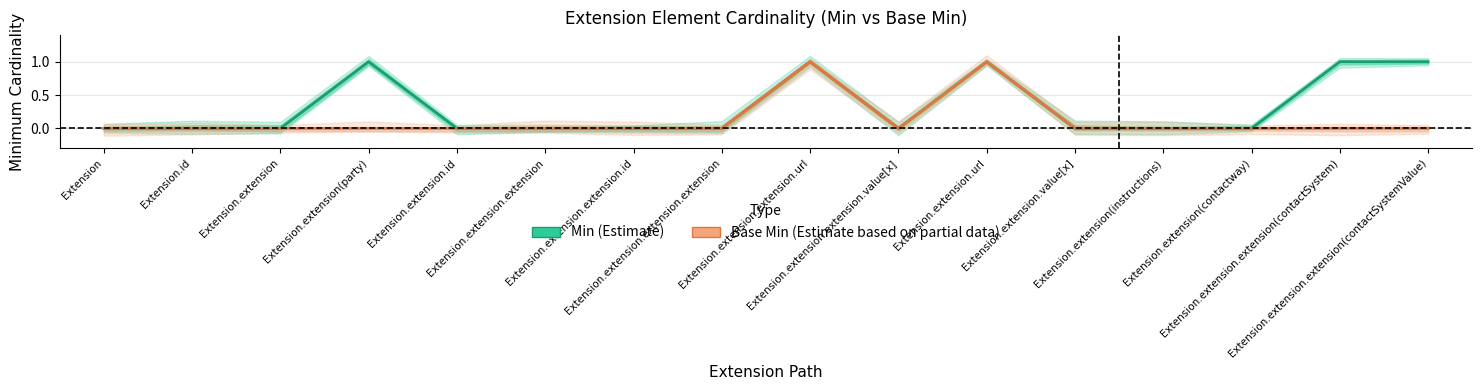

True or false: Min (Estimate) has a value of 1 at Extension.extension.extension(contactSystemValue).

True